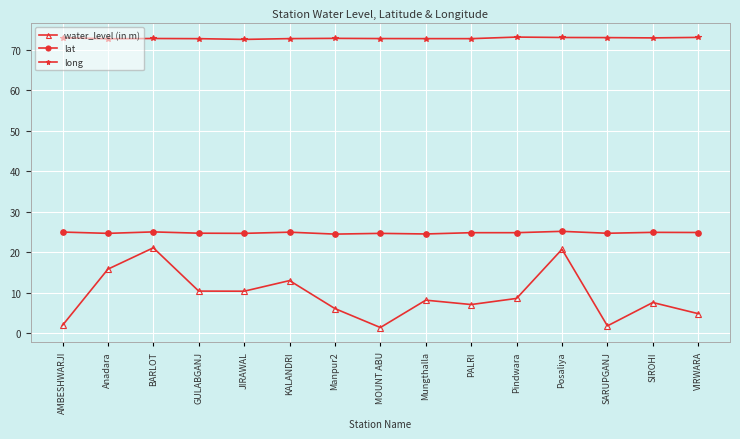

Which series changed the most between KALANDRI and SARUPGANJ?

water_level (in m)